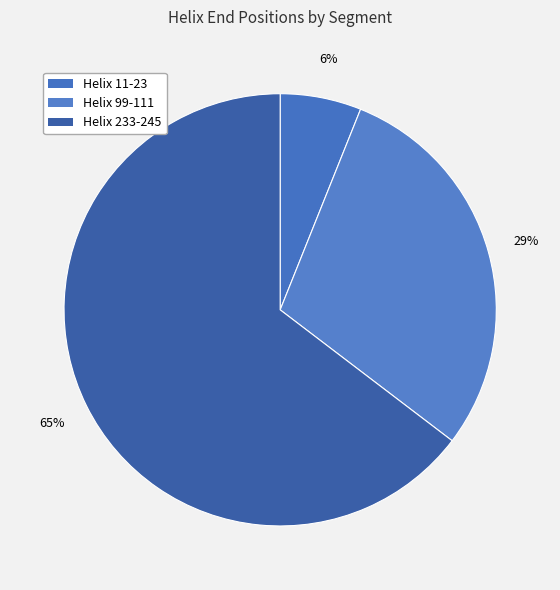

What percentage do Helix 99-111 and Helix 11-23 together represent?

35.4%